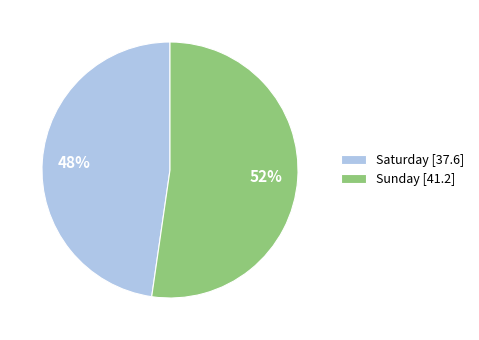

To the nearest percent, what is the average slice percentage?

50%